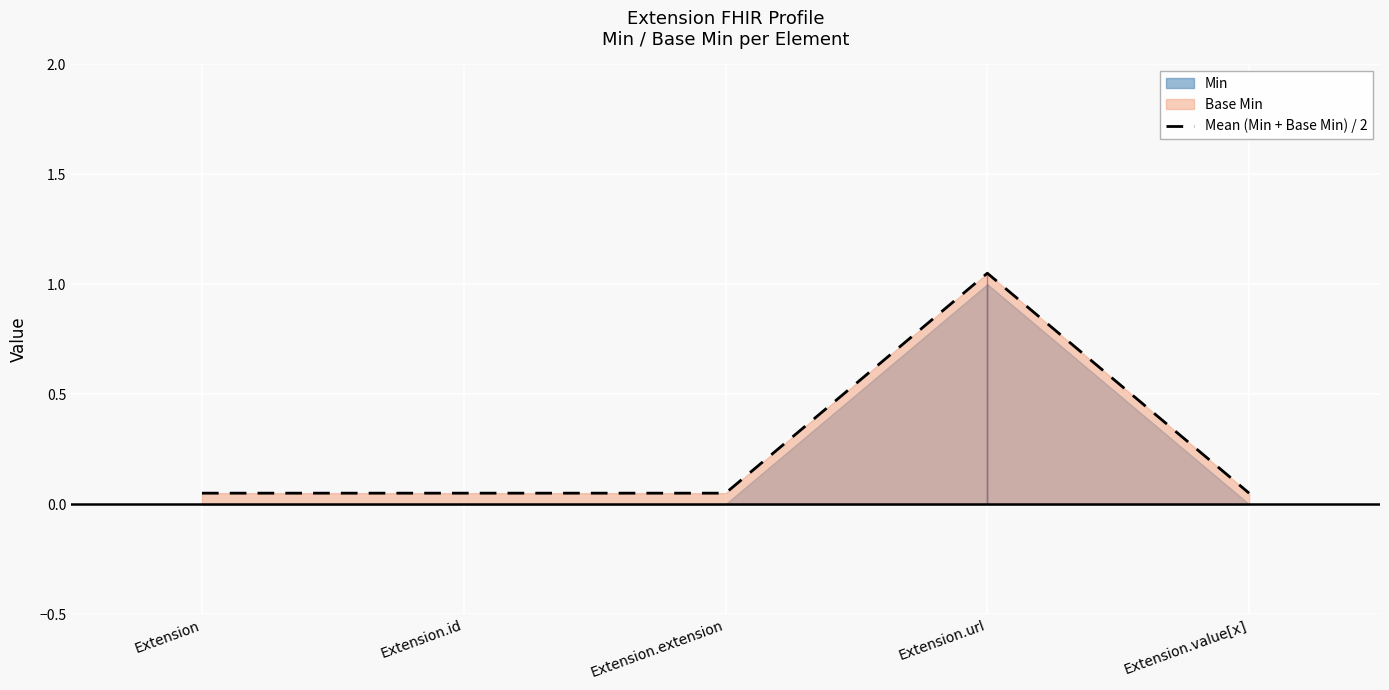

Is it true that the value at Extension.extension is 0.1?

True